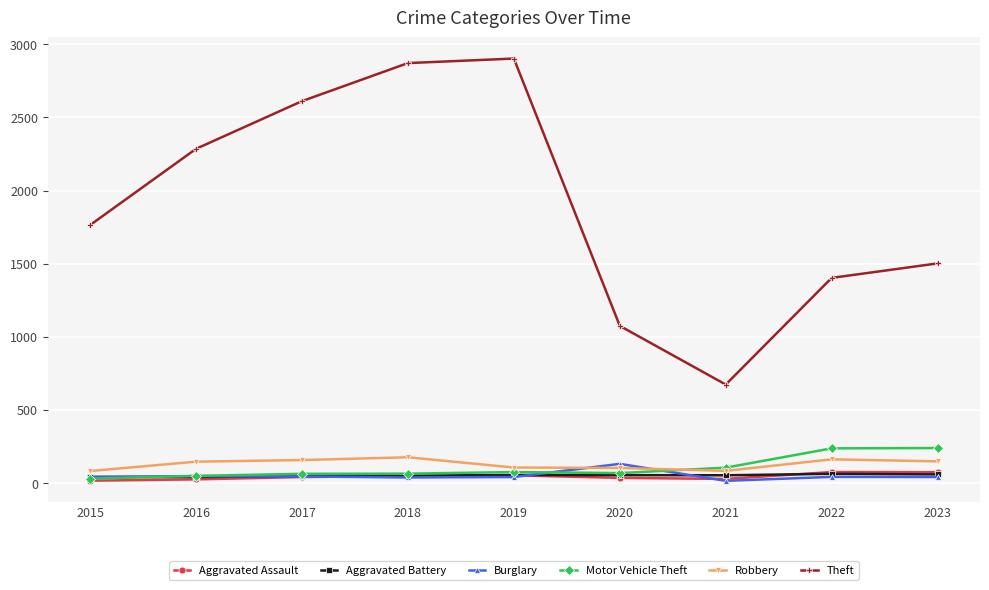

Does the chart have visible grid lines?

Yes